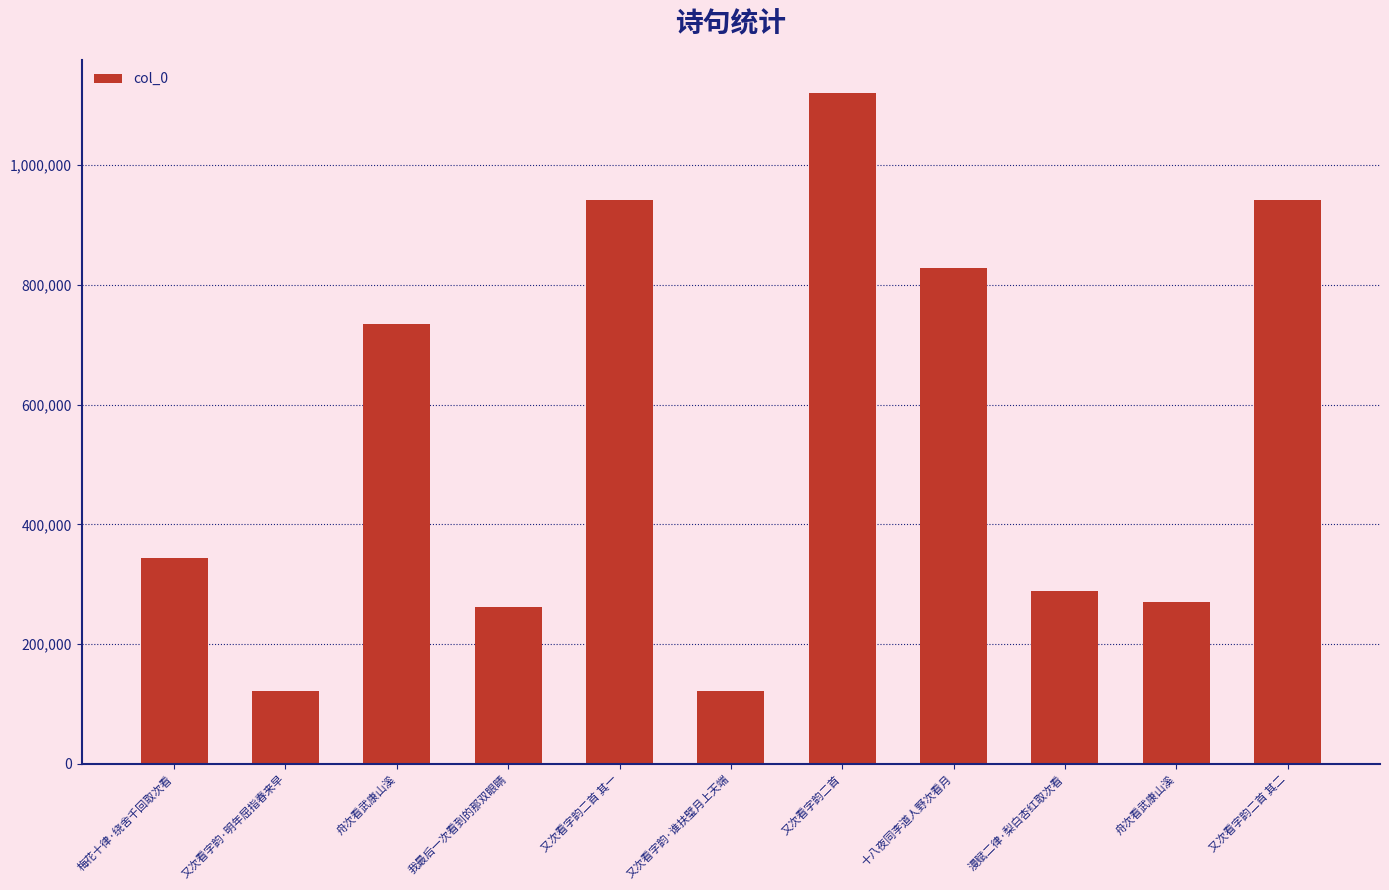

What is the sum of the values at 又次看字韵二首 and 梅花十律·绕舍千回取次看?

1464209